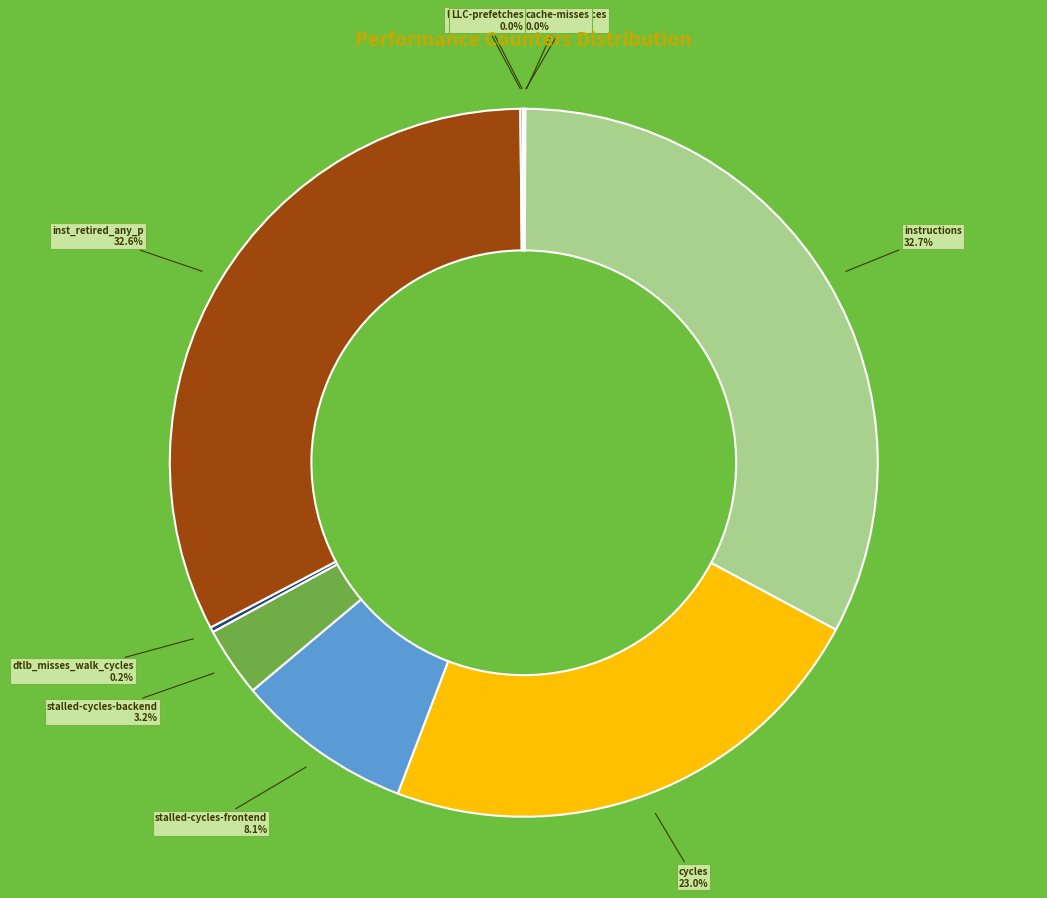

Is there a majority slice in this chart?

No